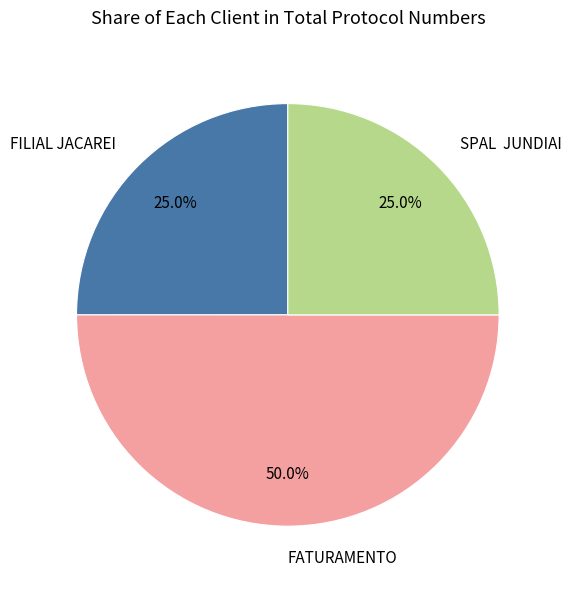

What portion of the pie excludes SPAL JUNDIAI?

75.0%